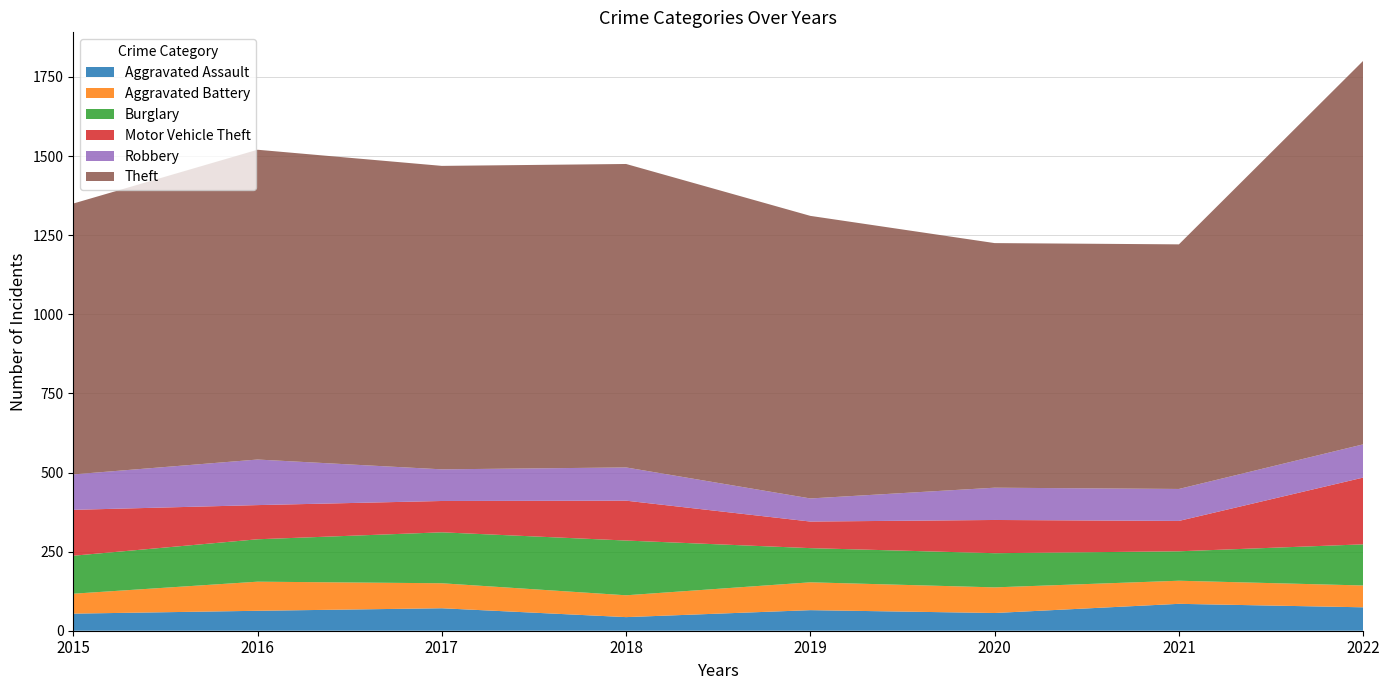

Reading left to right, extract all data points from this chart.

Aggravated Assault: 54	63	71	43	65	56	85	74
Aggravated Battery: 63	92	79	69	88	81	73	69
Burglary: 120	134	161	173	108	108	93	130
Motor Vehicle Theft: 145	108	99	126	84	105	96	211
Robbery: 112	144	100	105	73	102	101	105
Theft: 856	979	959	959	893	773	773	1212